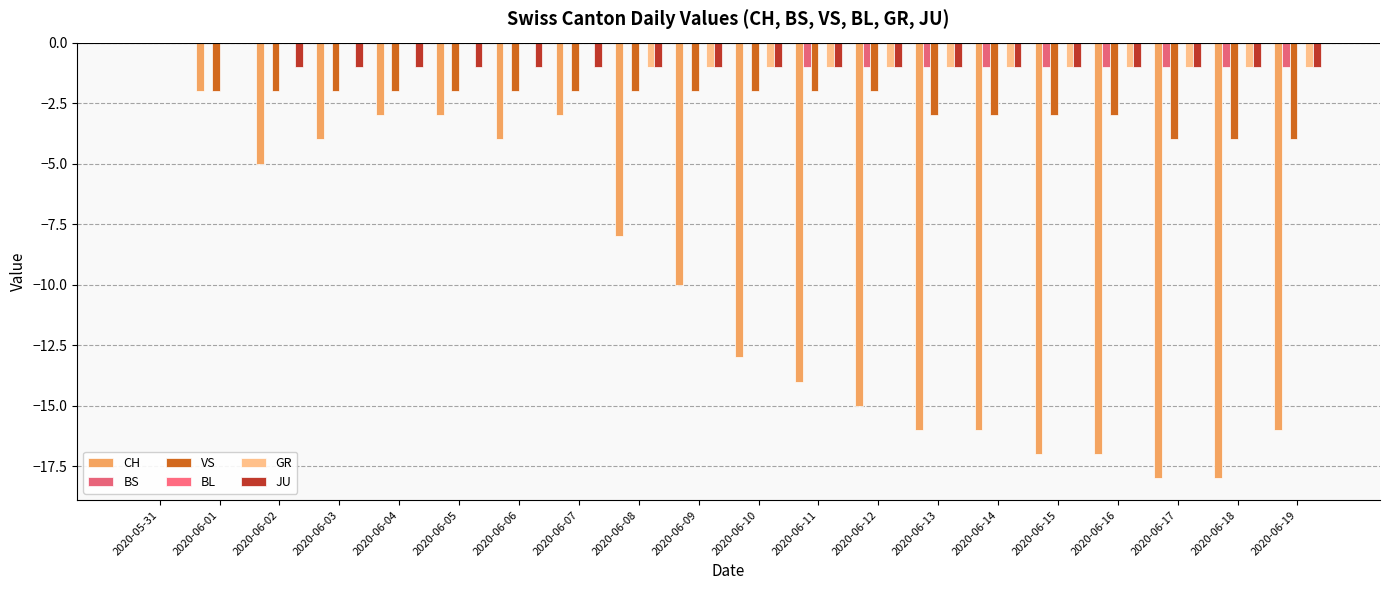

At which category does the chart reach its minimum across all series?

2020-06-17